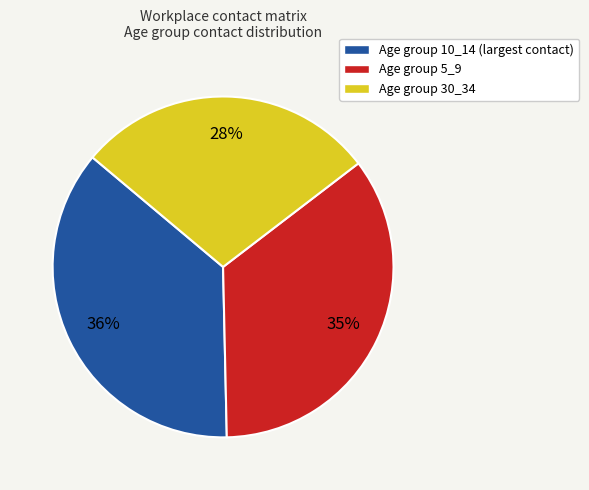

Rank the categories by value from lowest to highest.

Age group 30_34, Age group 5_9, Age group 10_14 (largest contact)